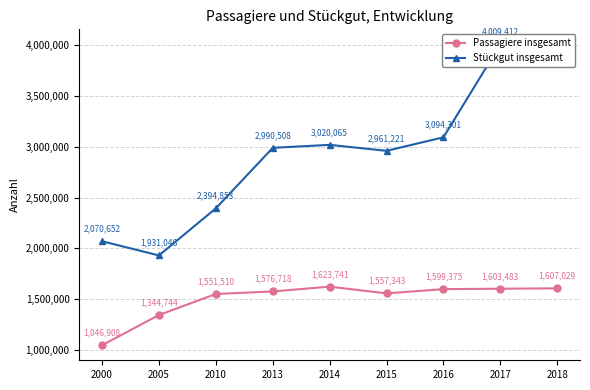

What is the average value of the Passagiere insgesamt series?

1501206